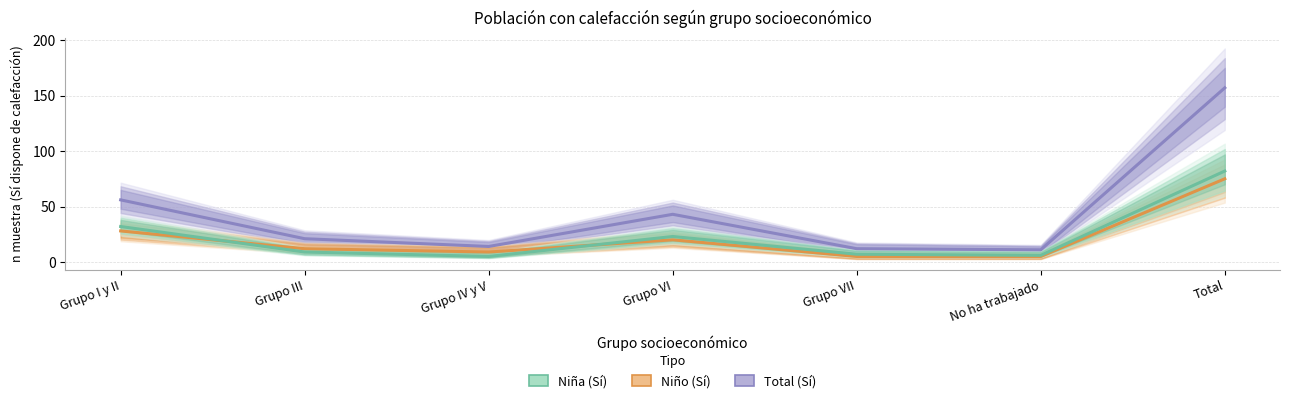

Is this an area chart (filled region under the line)?

No